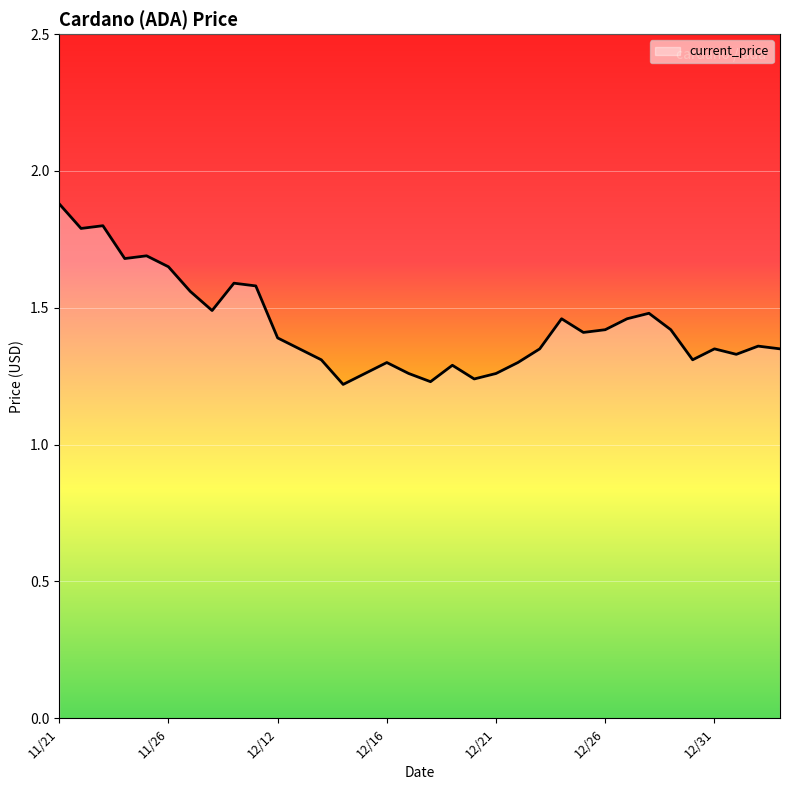

What is the difference between the maximum and minimum values?

0.7